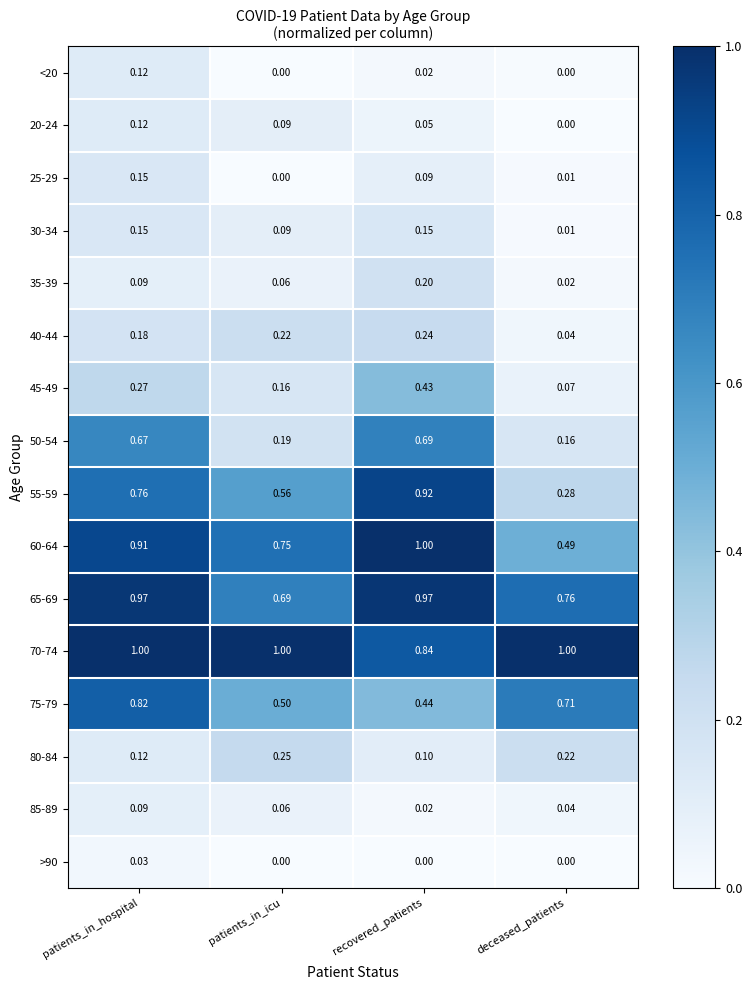

Which series has the largest total across all categories?

70-74